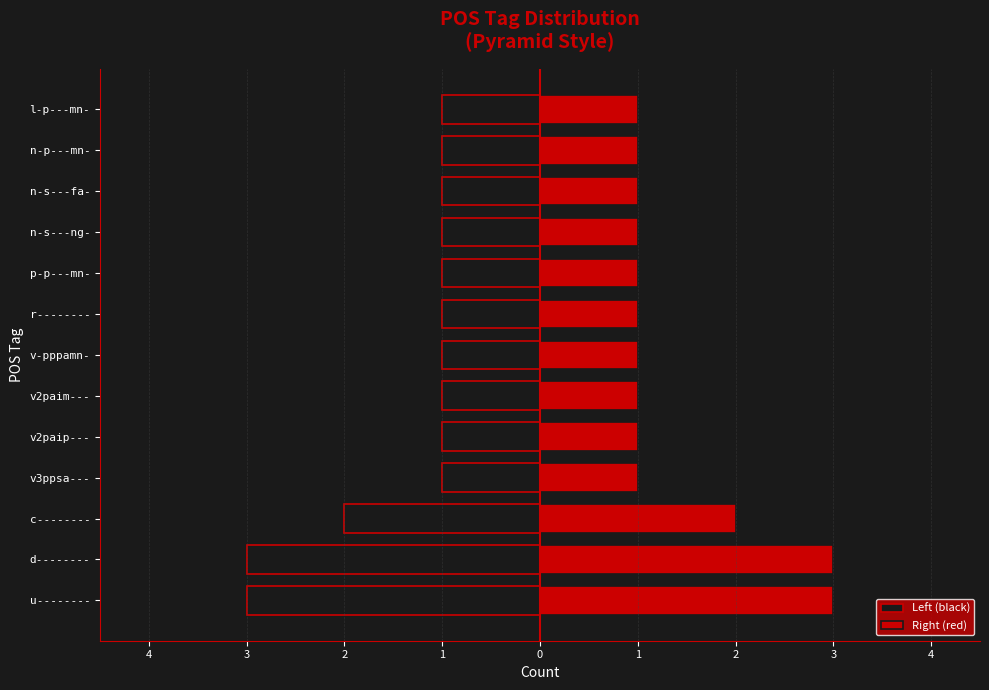

How many values in the Left (black) series are below -1?

3